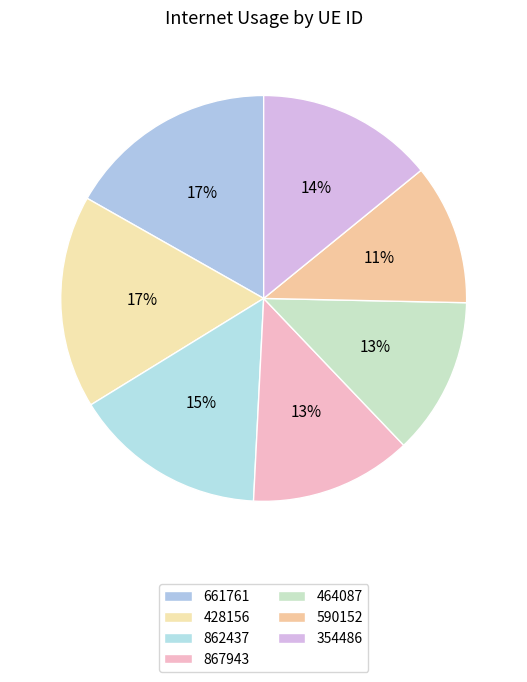

The 464087 slice represents 22% of the pie. True or false?

False